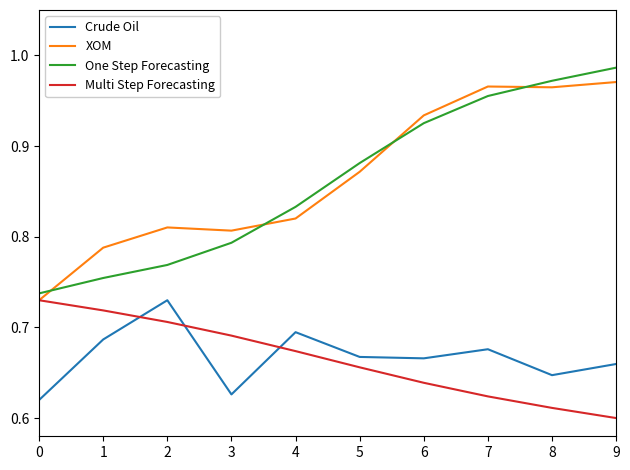

Between 2 and 8, which series saw the biggest shift?

One Step Forecasting